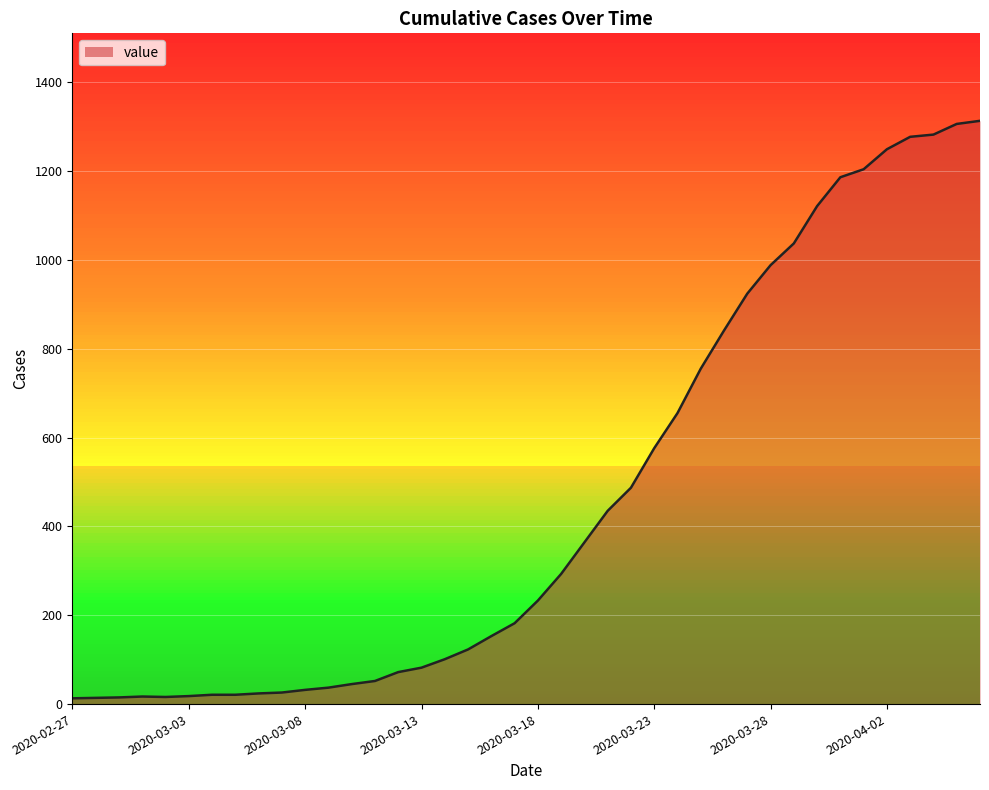

What is the value of the 40th point from the left?

1313